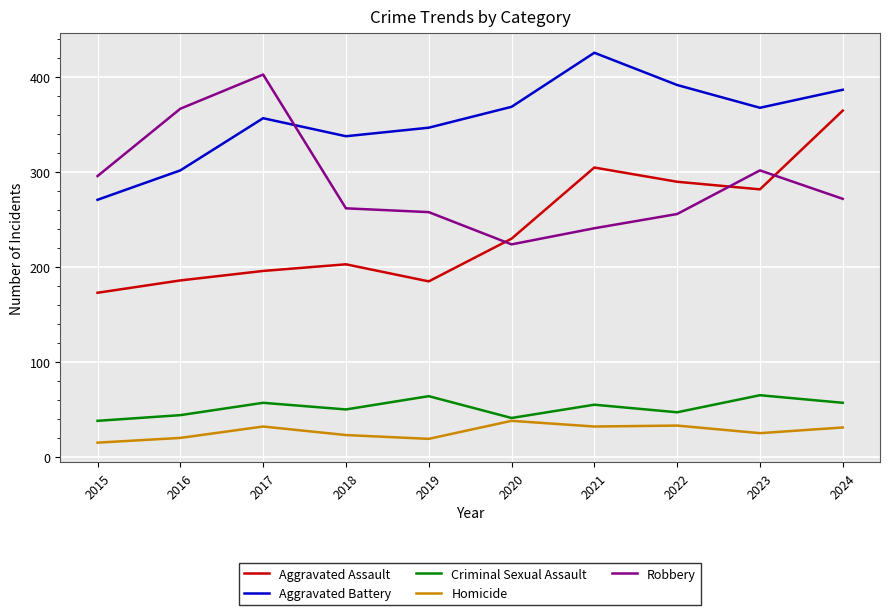

Between 2017 and 2022, which series saw the biggest shift?

Robbery